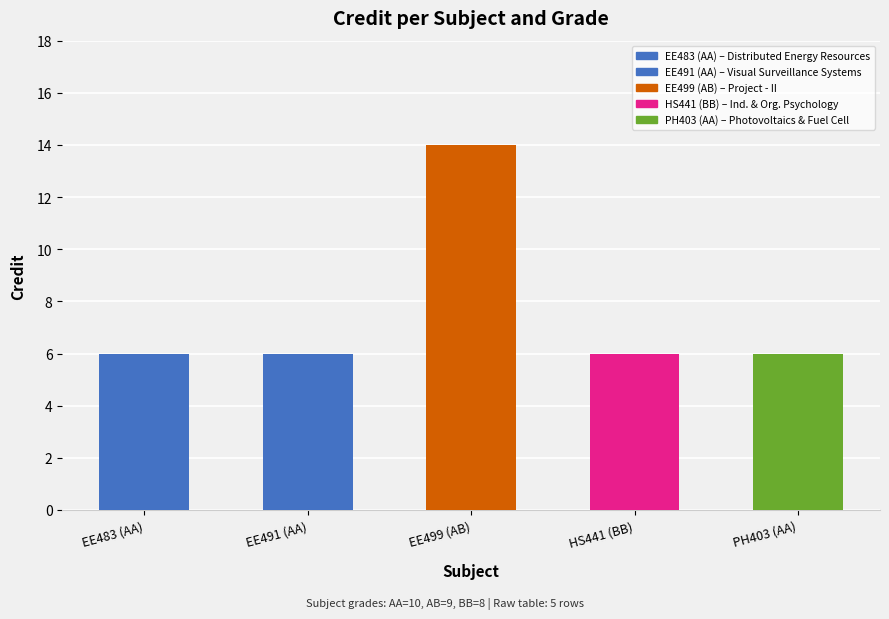

What is the ratio of the value at EE483 (AA) to the value at HS441 (BB)?

1.0